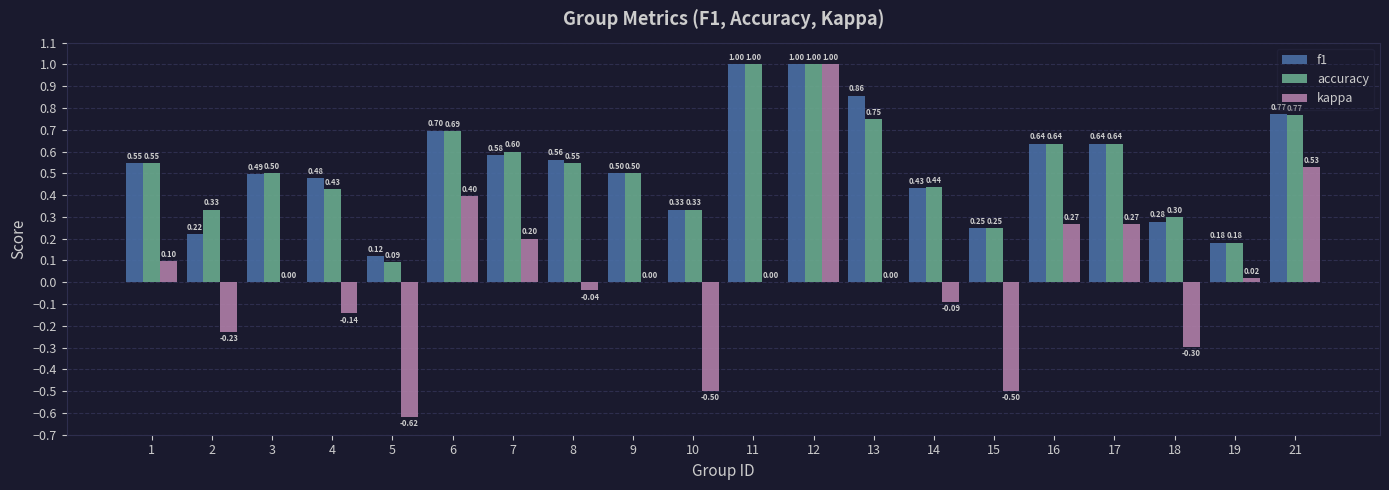

Which series has the widest spread of values?

kappa